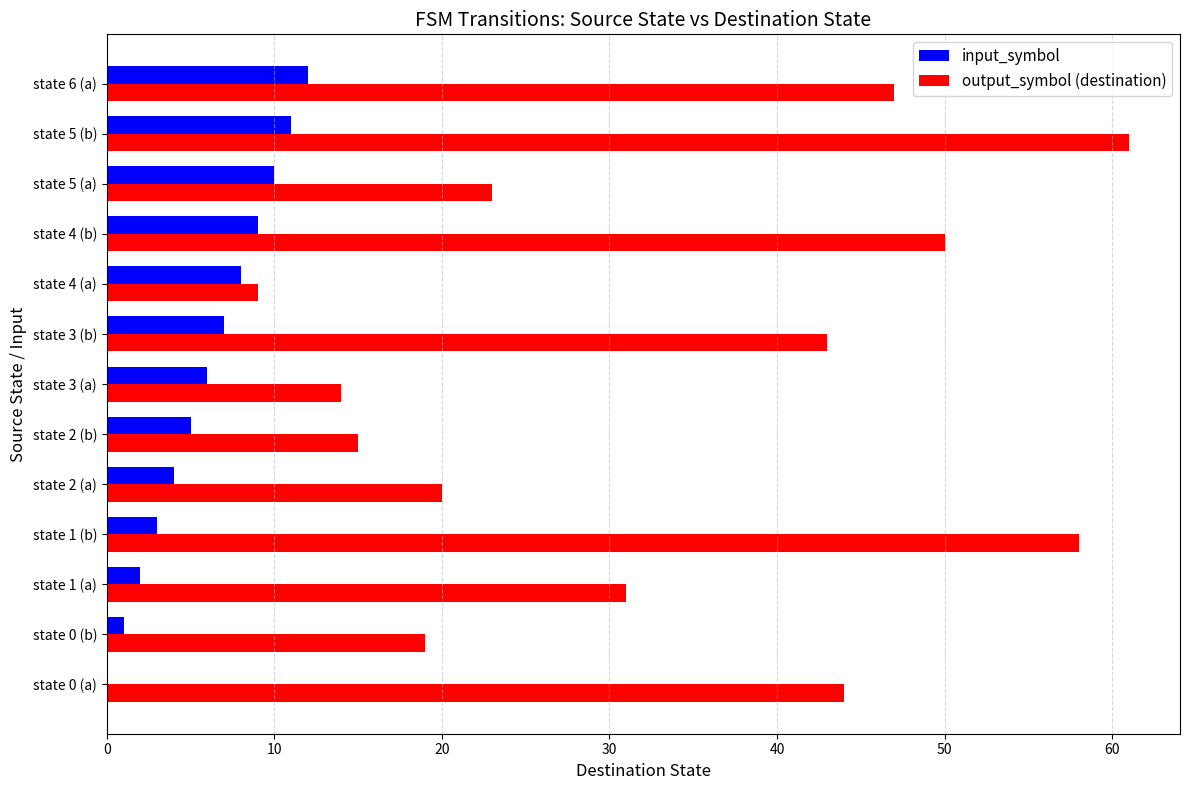

At which label does output_symbol (destination) reach its peak?

state 5 (b)